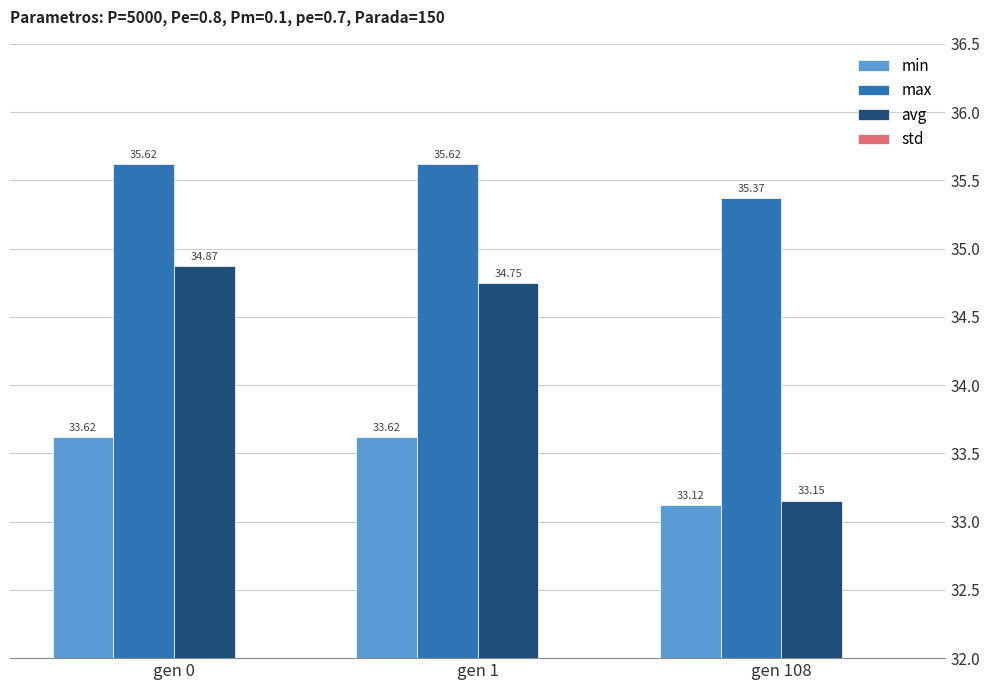

How many groups of bars are there?

3